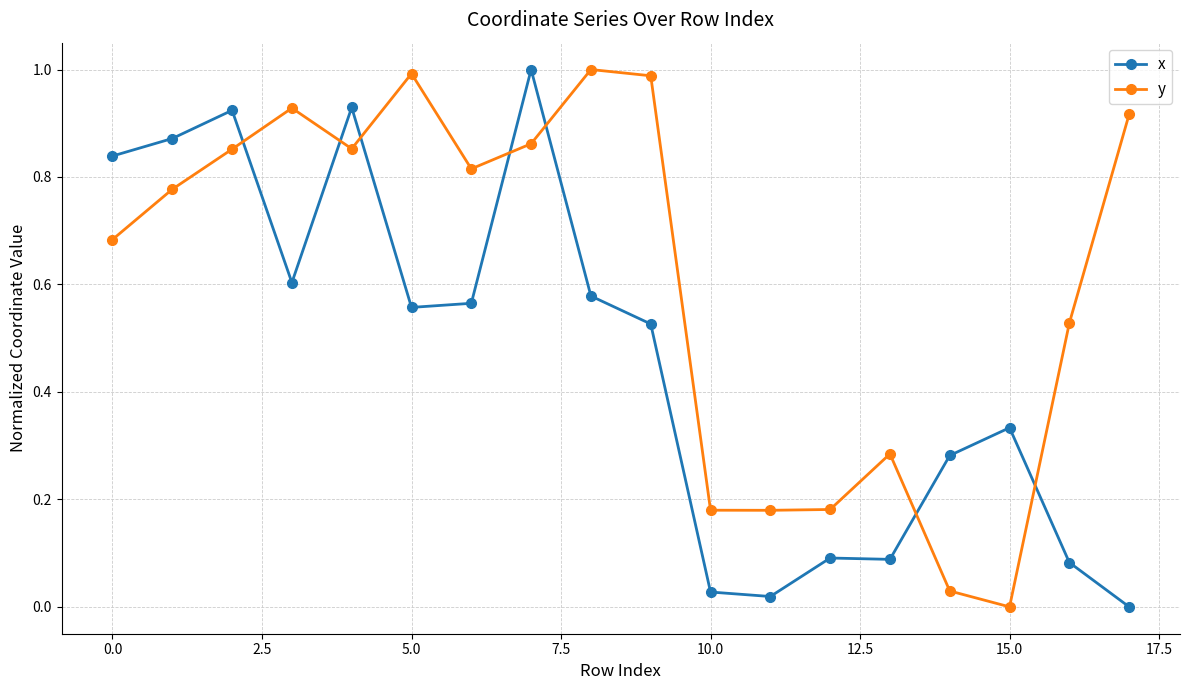

True or false: x and y intersect in this chart.

True